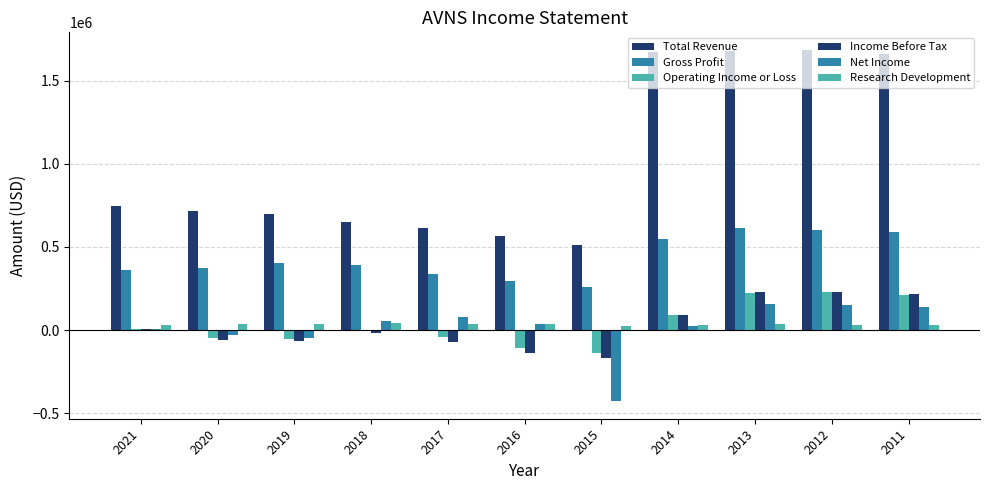

Rank the series at 2014 from lowest to highest value.

Net Income, Research Development, Income Before Tax, Operating Income or Loss, Gross Profit, Total Revenue